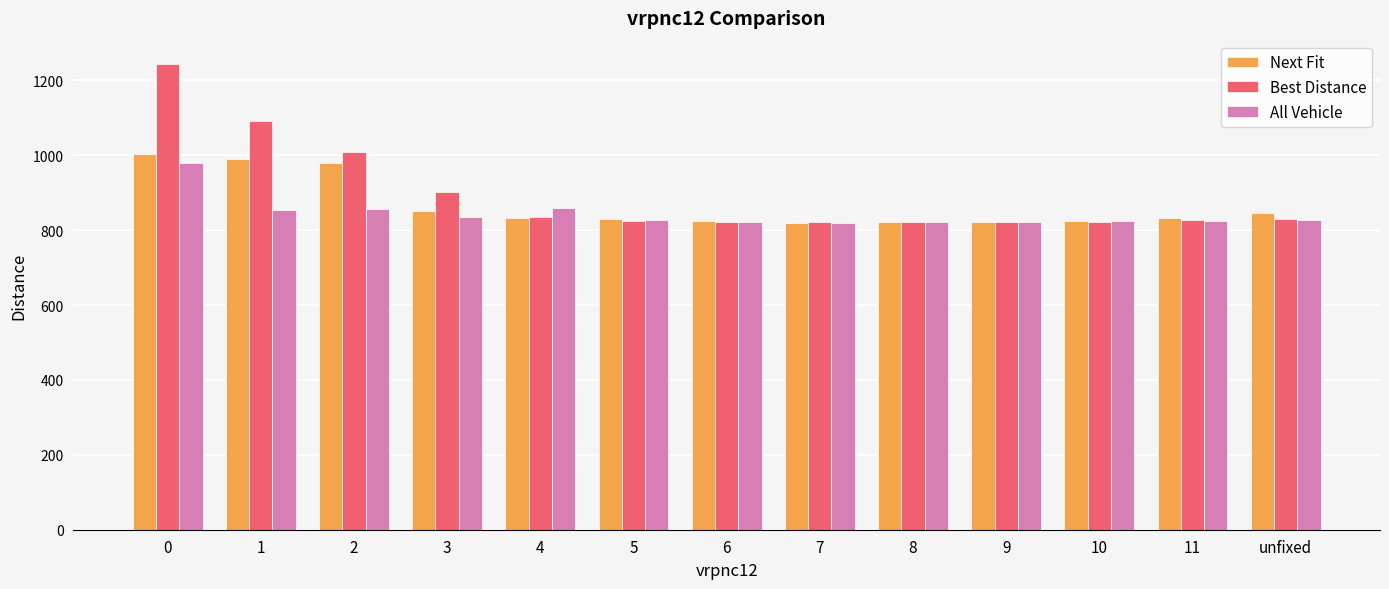

Are the bars grouped side by side (vs. stacked)?

Yes